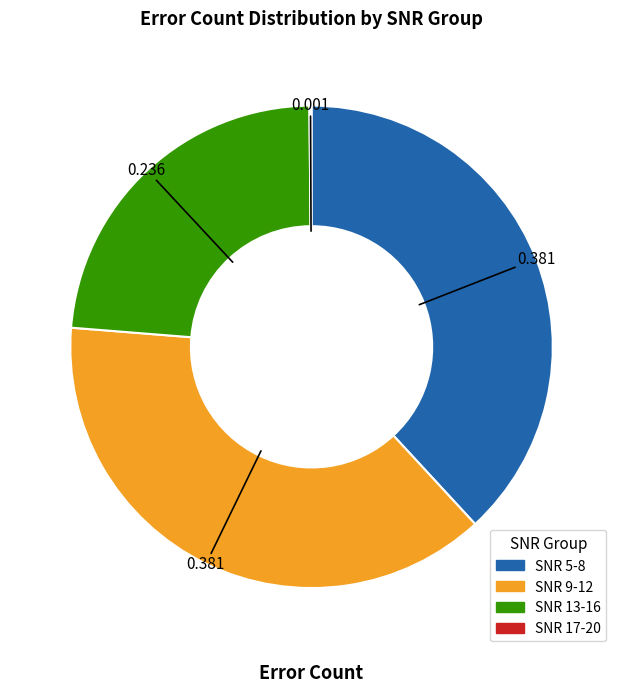

Is there any slice that represents more than half of the pie?

No